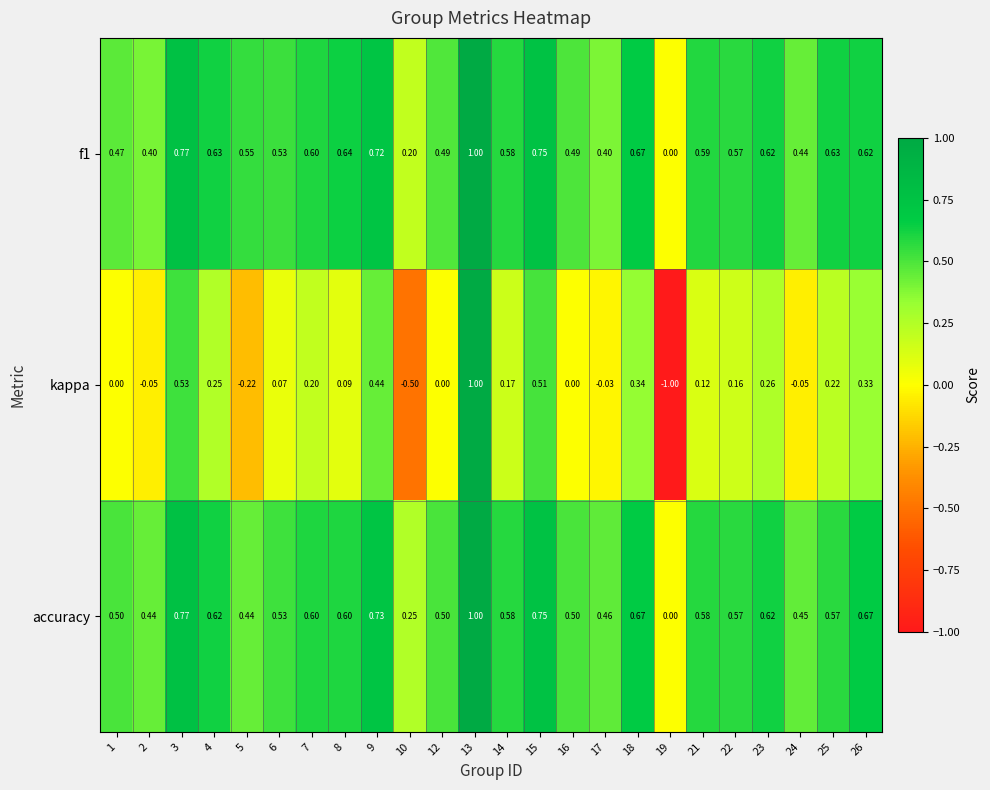

Which series has the largest total across all categories?

accuracy